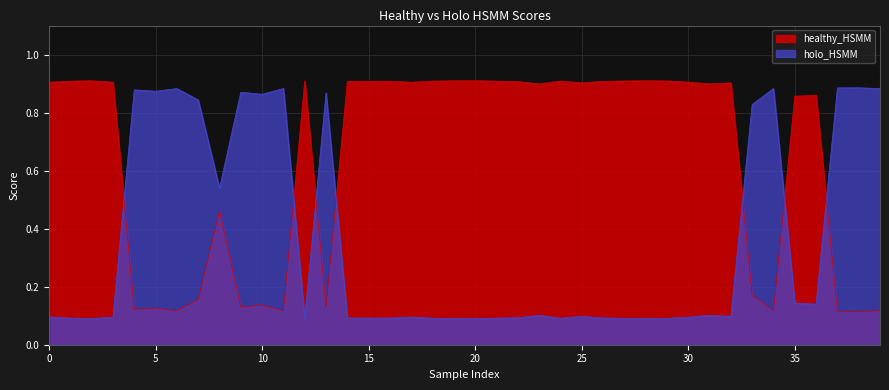

Where is holo_HSMM nearest to the value 0?

20